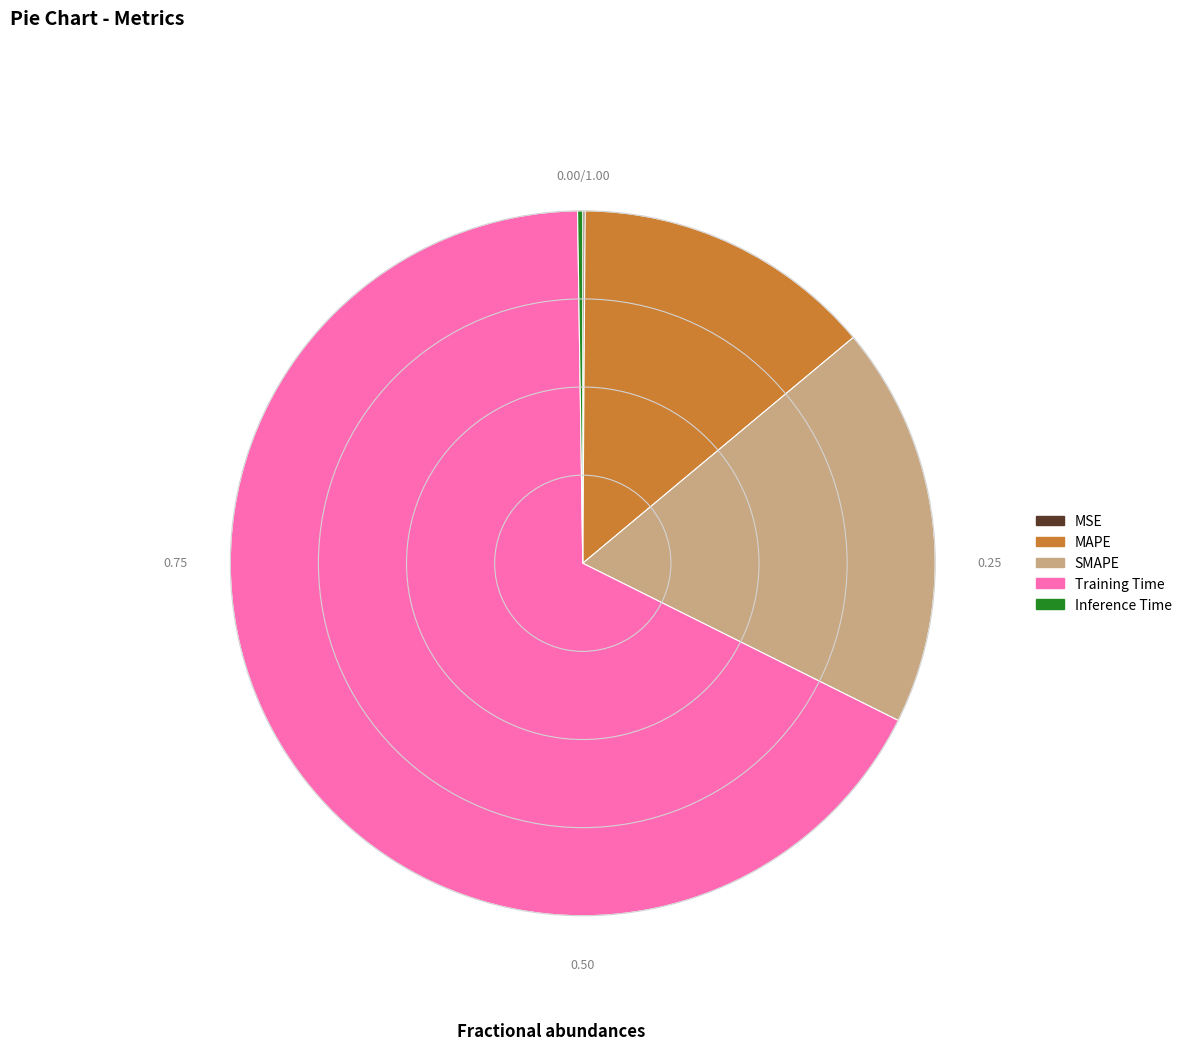

Combined, do SMAPE and Training Time account for over 50%?

Yes